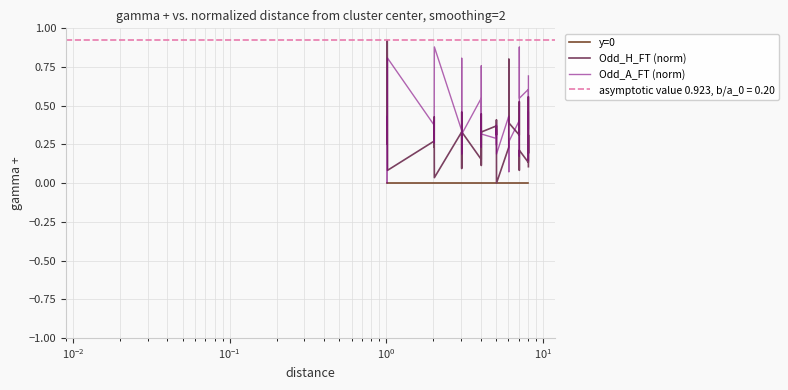

What is the sum of all Odd_H_FT (norm) values?

12.6